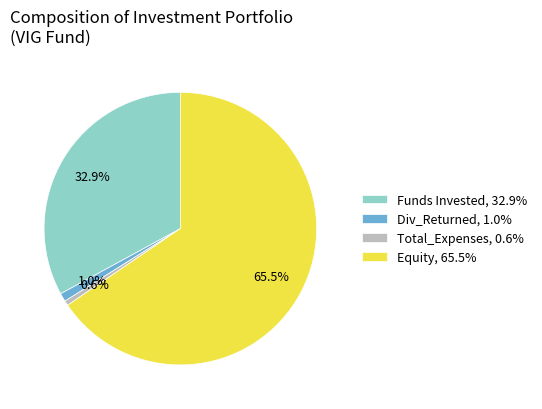

Does Funds Invested, 32.9% represent more than half of the total?

No